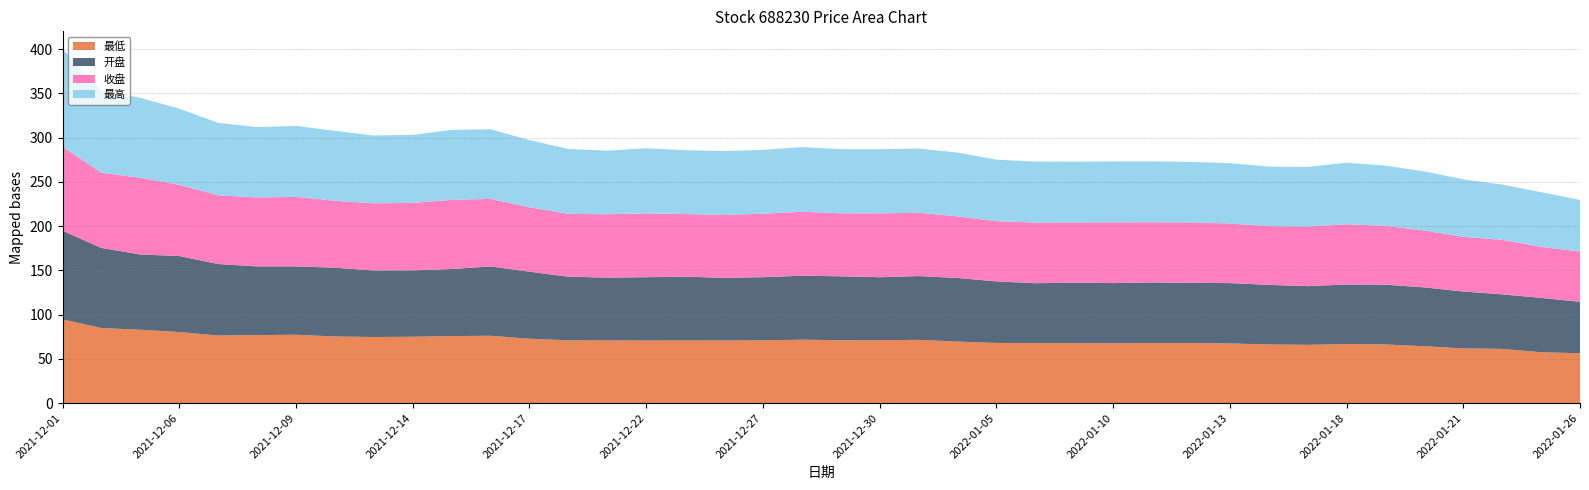

Reading left to right, extract all data points from this chart.

最低: 2021-12-01=94.6	2021-12-02=84.8	2021-12-03=82.9	2021-12-06=80.3	2021-12-07=76.3	2021-12-08=76.9	2021-12-09=77.2	2021-12-10=75.2	2021-12-13=74.7	2021-12-14=75.0	2021-12-15=75.7	2021-12-16=76.1	2021-12-17=72.7	2021-12-20=70.9	2021-12-21=70.8	2021-12-22=70.7	2021-12-23=70.8	2021-12-24=70.8	2021-12-27=71.0	2021-12-28=71.6	2021-12-29=71.1	2021-12-30=71.1	2021-12-31=71.5	2022-01-04=69.5	2022-01-05=68.0	2022-01-06=67.7	2022-01-07=67.7	2022-01-10=67.6	2022-01-11=67.8	2022-01-12=67.8	2022-01-13=67.4	2022-01-14=66.3	2022-01-17=65.8	2022-01-18=66.7	2022-01-19=66.3	2022-01-20=64.2	2022-01-21=61.8	2022-01-24=61.3	2022-01-25=57.5	2022-01-26=56.3
开盘: 2021-12-01=100.2	2021-12-02=90.5	2021-12-03=85.0	2021-12-06=85.9	2021-12-07=80.8	2021-12-08=77.6	2021-12-09=77.2	2021-12-10=77.8	2021-12-13=75.2	2021-12-14=75.0	2021-12-15=75.8	2021-12-16=78.3	2021-12-17=75.8	2021-12-20=71.9	2021-12-21=71.0	2021-12-22=71.6	2021-12-23=72.1	2021-12-24=70.8	2021-12-27=71.3	2021-12-28=72.4	2021-12-29=72.2	2021-12-30=71.1	2021-12-31=72.1	2022-01-04=71.9	2022-01-05=69.5	2022-01-06=67.7	2022-01-07=68.3	2022-01-10=68.0	2022-01-11=68.6	2022-01-12=68.1	2022-01-13=68.2	2022-01-14=67.3	2022-01-17=66.4	2022-01-18=67.3	2022-01-19=67.5	2022-01-20=66.5	2022-01-21=64.3	2022-01-24=61.6	2022-01-25=61.4	2022-01-26=58.2
收盘: 2021-12-01=94.9	2021-12-02=84.9	2021-12-03=86.7	2021-12-06=80.5	2021-12-07=77.8	2021-12-08=77.9	2021-12-09=78.6	2021-12-10=75.7	2021-12-13=75.9	2021-12-14=76.3	2021-12-15=78.2	2021-12-16=76.4	2021-12-17=72.8	2021-12-20=71.0	2021-12-21=71.6	2021-12-22=72.1	2021-12-23=70.8	2021-12-24=71.0	2021-12-27=71.7	2021-12-28=72.3	2021-12-29=71.2	2021-12-30=72.1	2021-12-31=71.6	2022-01-04=69.6	2022-01-05=68.0	2022-01-06=68.5	2022-01-07=68.0	2022-01-10=68.7	2022-01-11=68.0	2022-01-12=68.2	2022-01-13=67.4	2022-01-14=66.3	2022-01-17=67.2	2022-01-18=68.1	2022-01-19=66.5	2022-01-20=64.3	2022-01-21=61.8	2022-01-24=61.7	2022-01-25=57.6	2022-01-26=56.9
最高: 2021-12-01=110.4	2021-12-02=92.5	2021-12-03=90.4	2021-12-06=85.9	2021-12-07=81.8	2021-12-08=79.5	2021-12-09=80.2	2021-12-10=79.0	2021-12-13=76.7	2021-12-14=76.9	2021-12-15=79.0	2021-12-16=78.7	2021-12-17=75.8	2021-12-20=73.3	2021-12-21=71.9	2021-12-22=73.6	2021-12-23=72.1	2021-12-24=72.3	2021-12-27=72.1	2021-12-28=73.0	2021-12-29=72.5	2021-12-30=72.5	2021-12-31=72.5	2022-01-04=72.1	2022-01-05=69.5	2022-01-06=69.0	2022-01-07=68.8	2022-01-10=68.9	2022-01-11=68.8	2022-01-12=68.5	2022-01-13=68.2	2022-01-14=67.3	2022-01-17=67.5	2022-01-18=69.6	2022-01-19=68.0	2022-01-20=66.7	2022-01-21=64.9	2022-01-24=62.4	2022-01-25=61.9	2022-01-26=58.4